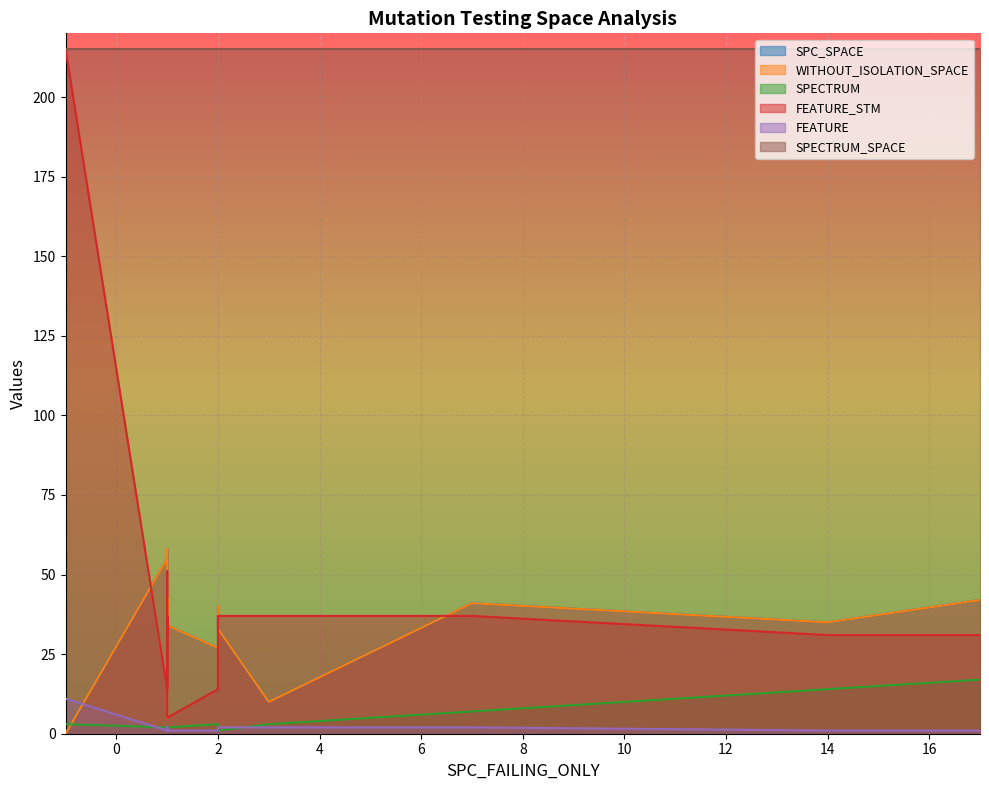

At how many categories does at least one series exceed 19?

20